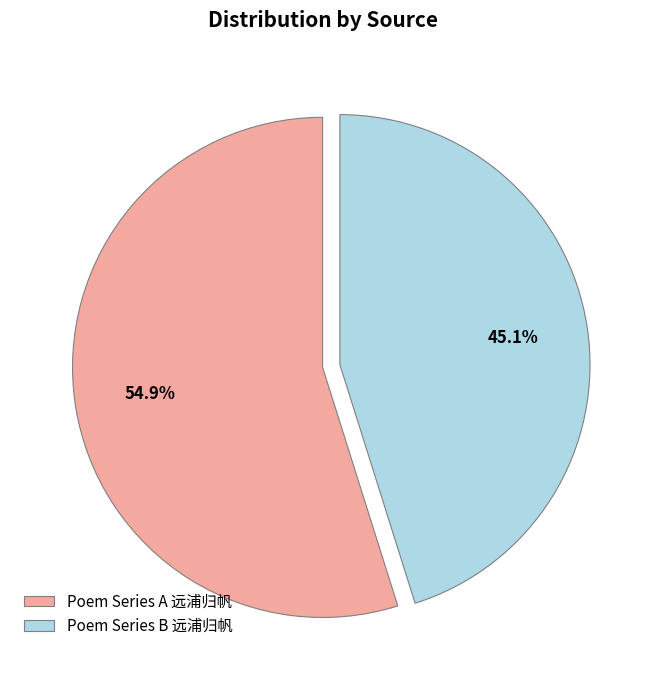

Approximately how many times larger is the value at Poem Series B 远浦归帆 compared to Poem Series A 远浦归帆?

0.8